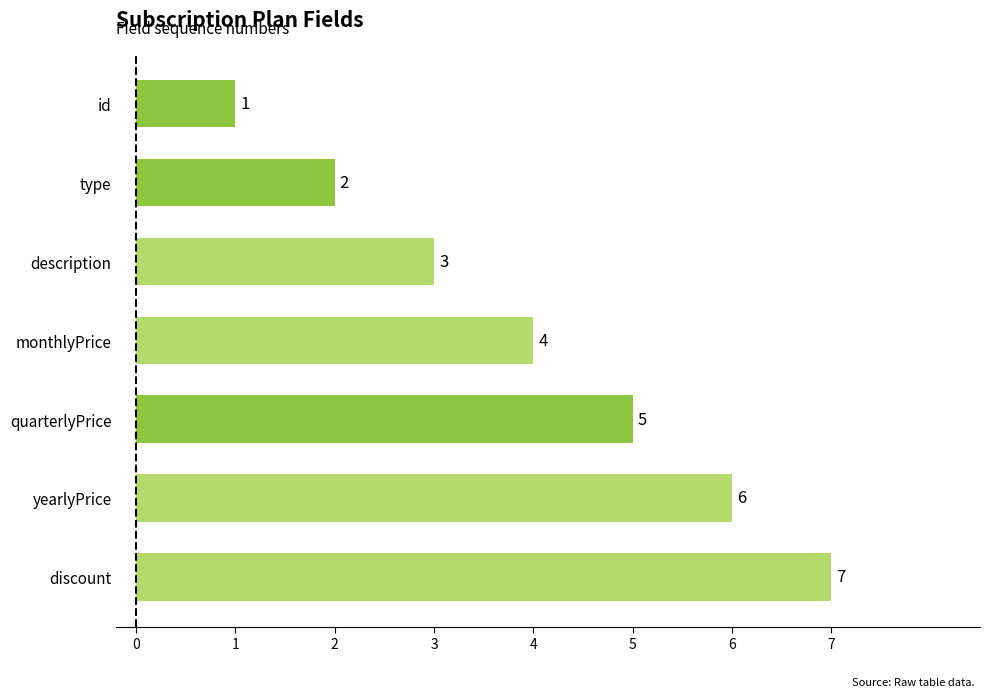

True or false: the data shows 2 at type.

True